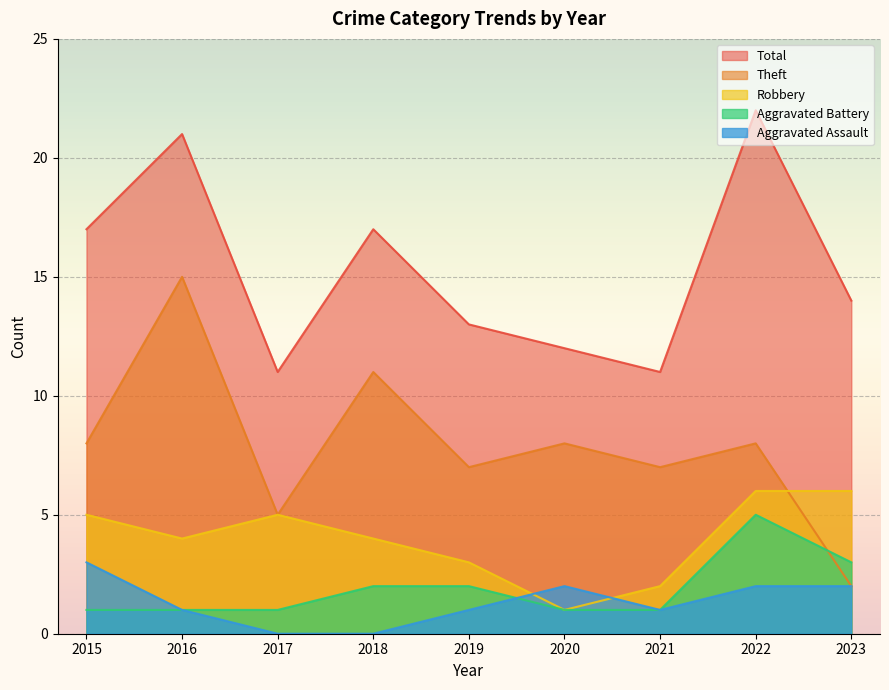

What is the value of the Total point at the 7th from the left?

11